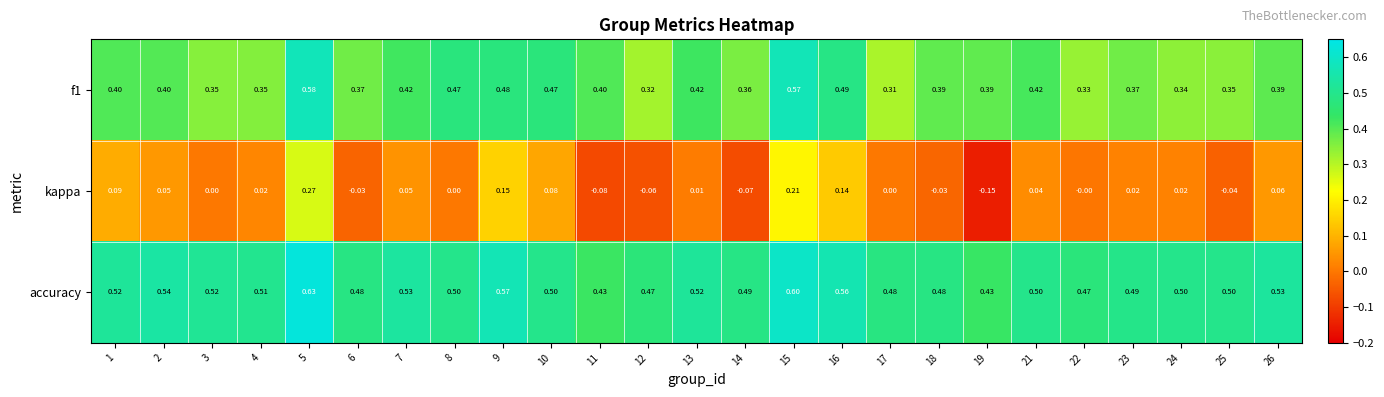

Between 6 and 24, which series saw the biggest shift?

kappa